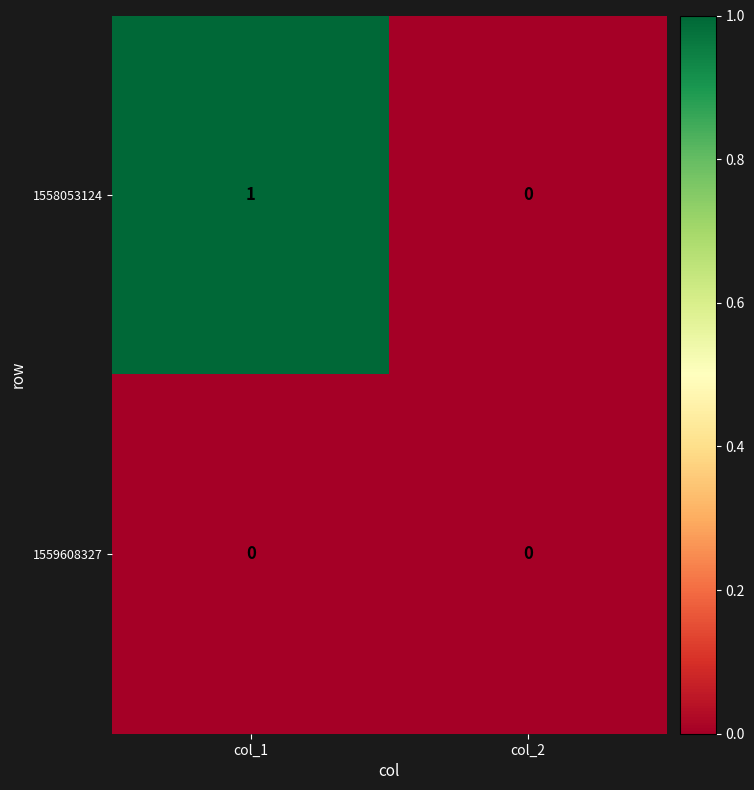

The 1558053124 series shows 0 at col_1. True or false?

False